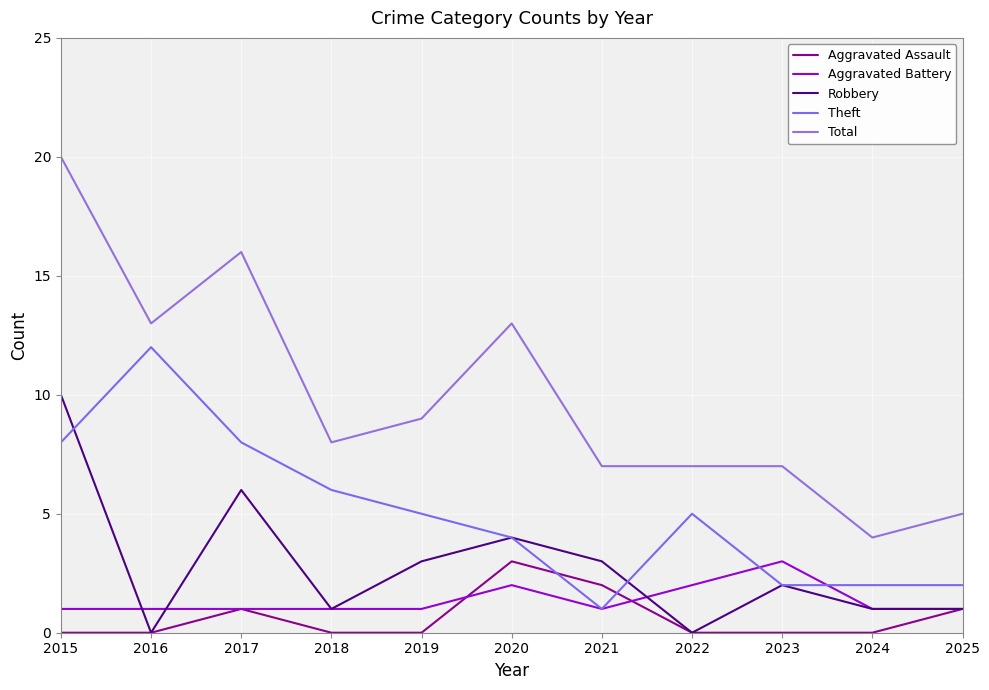

What is the difference between the highest and lowest values at 2018?

8